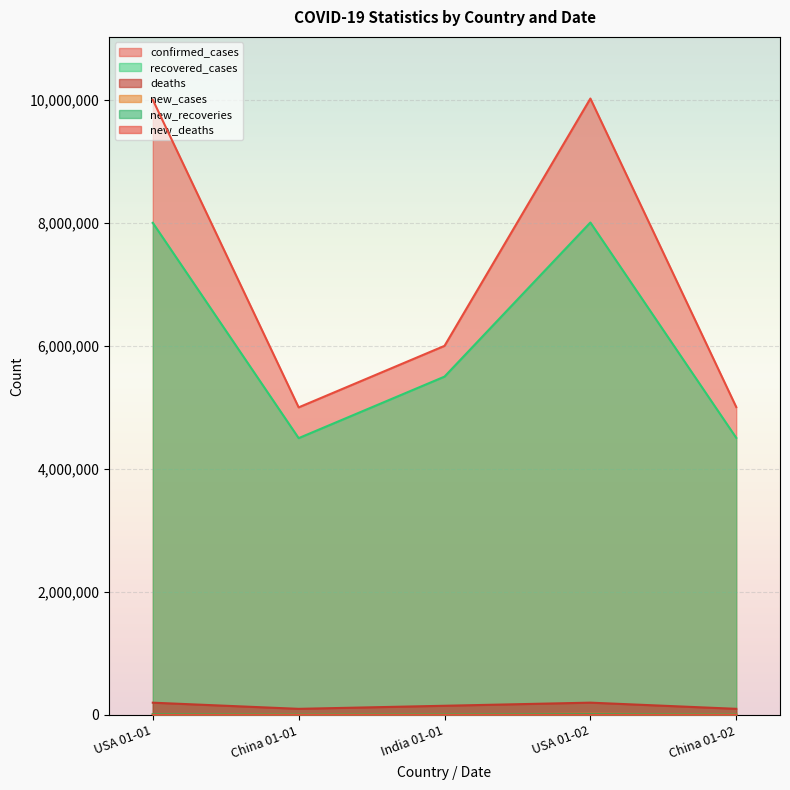

True or false: new_cases and new_recoveries cross at least once.

False